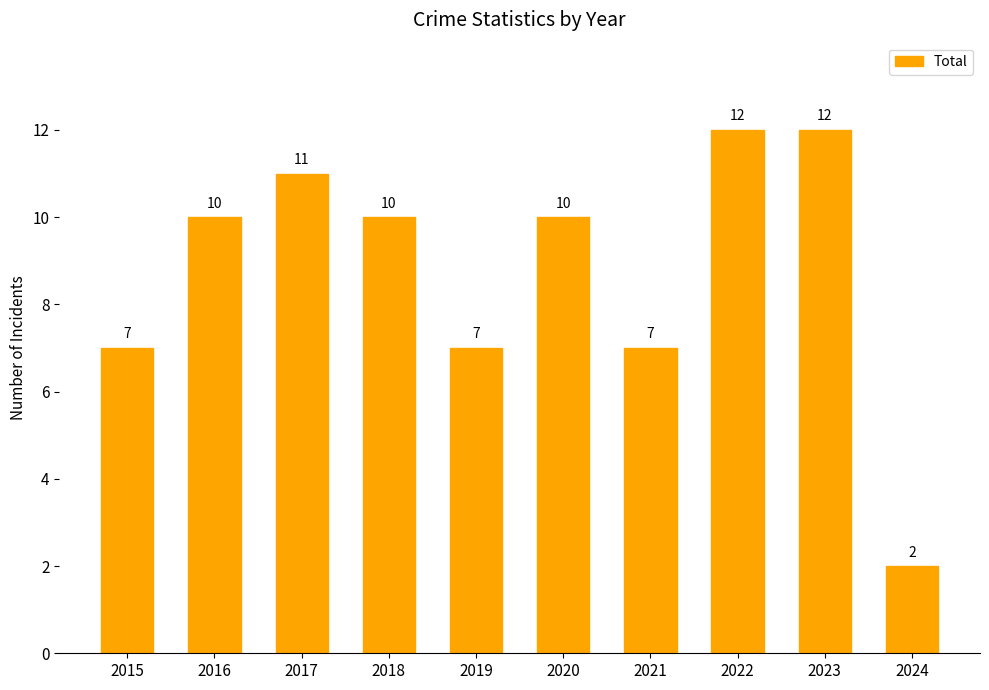

Reading right to left, transcribe all the data shown in this chart.

2024=2	2023=12	2022=12	2021=7	2020=10	2019=7	2018=10	2017=11	2016=10	2015=7